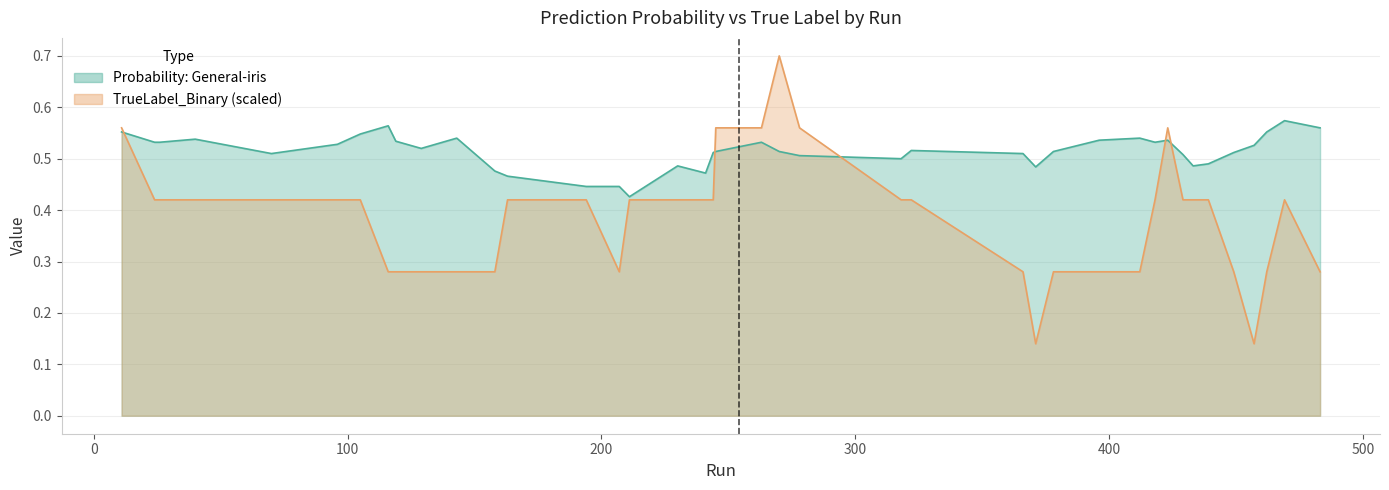

What position from the left is 105?

13